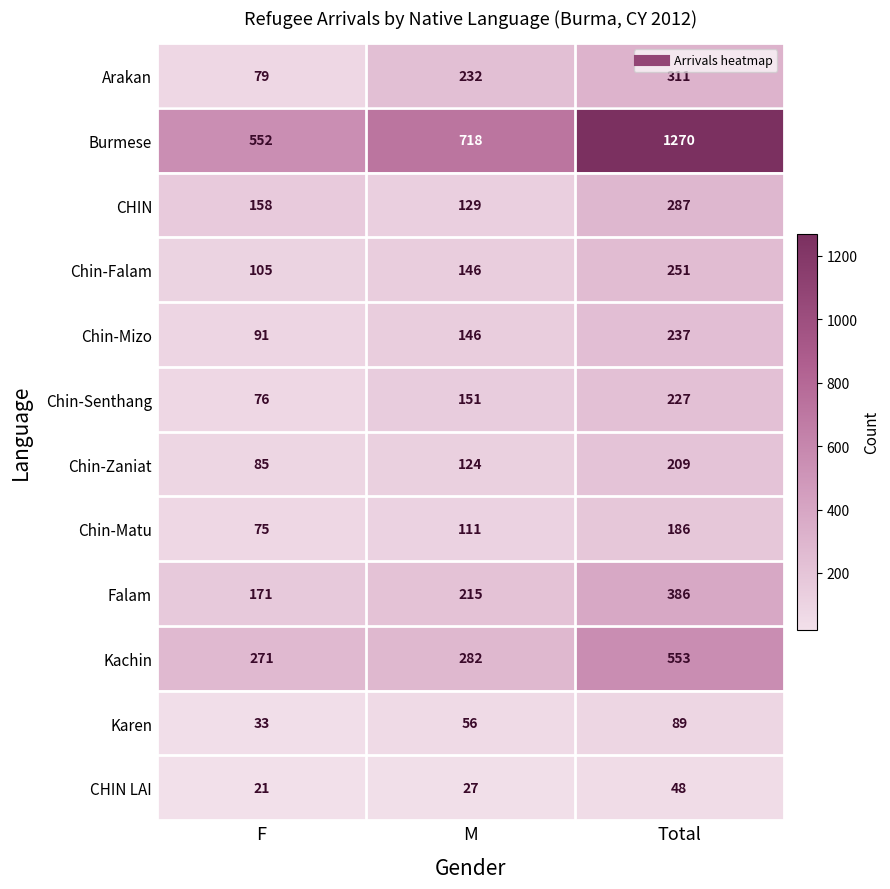

How many values in the Arakan series are below 232?

1